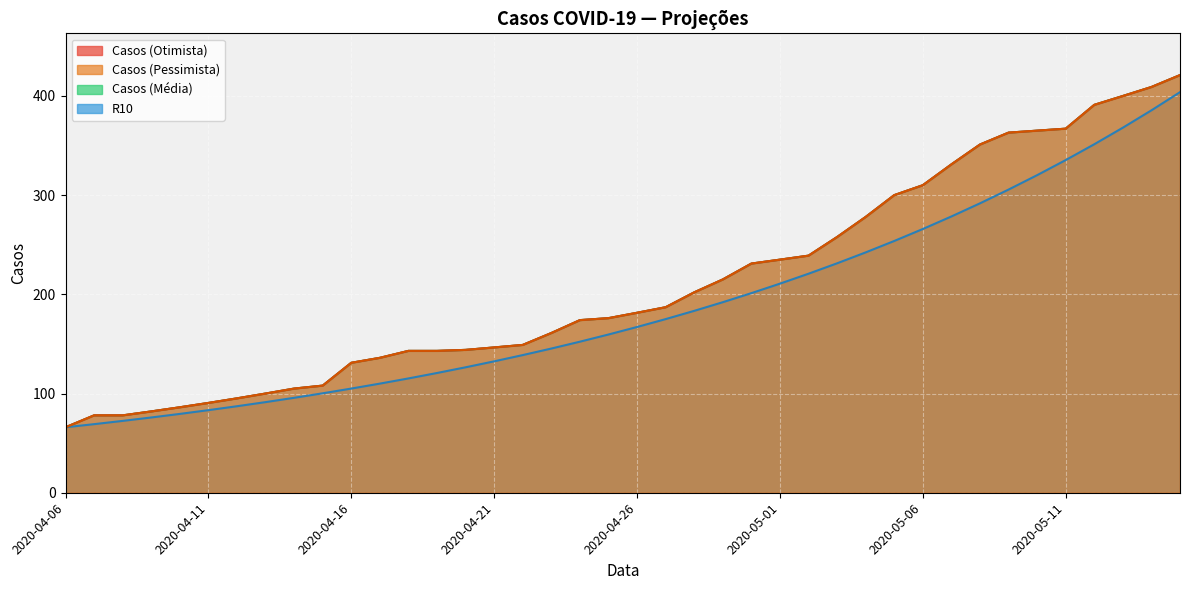

Where is the first local maximum for Casos (Media)?

2020-05-15